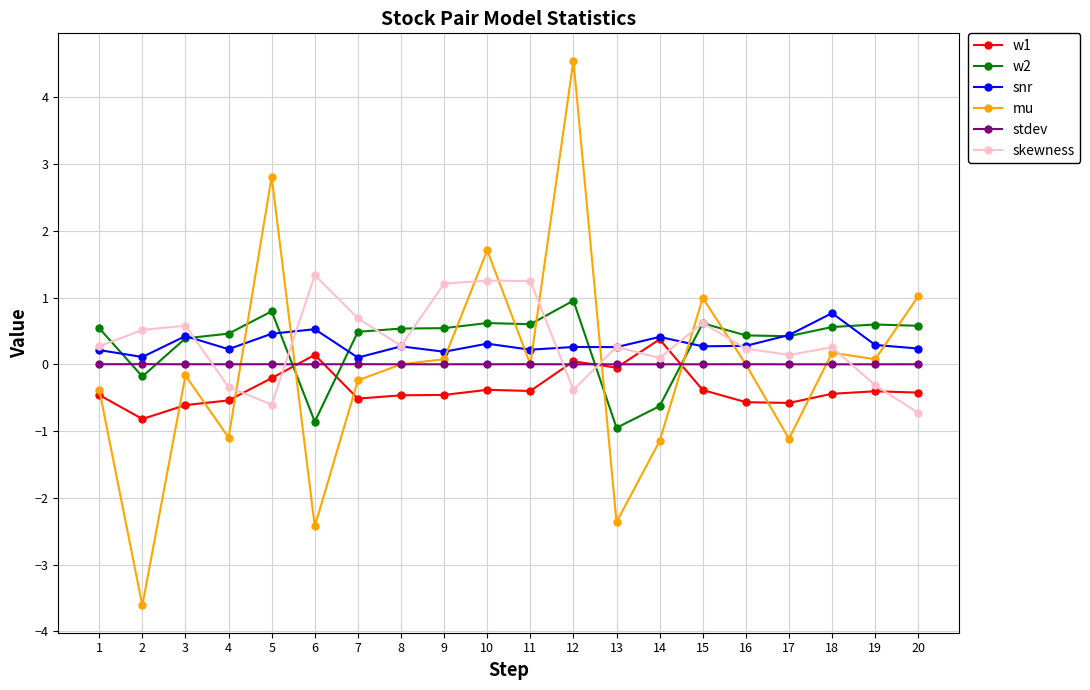

How many negative values does the skewness series have?

5